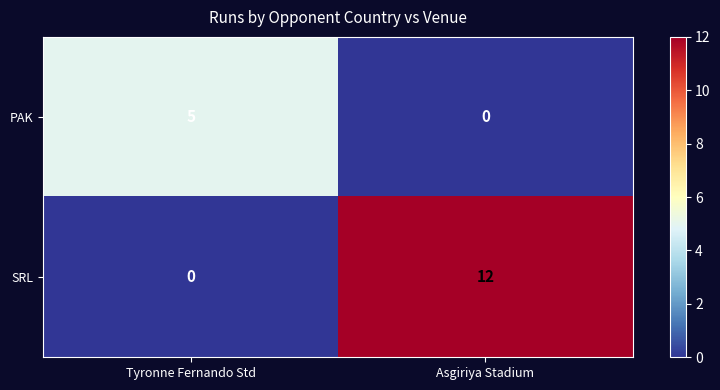

What is the difference between the maximum and minimum values in the SRL series?

12